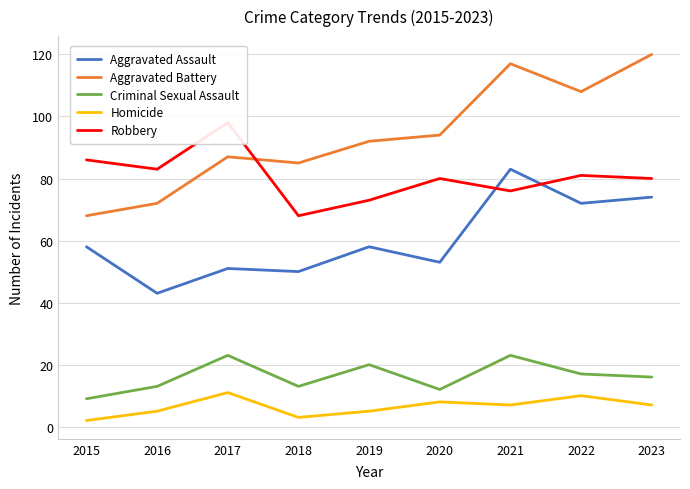

Between 2016 and 2020, which series saw the biggest shift?

Aggravated Battery